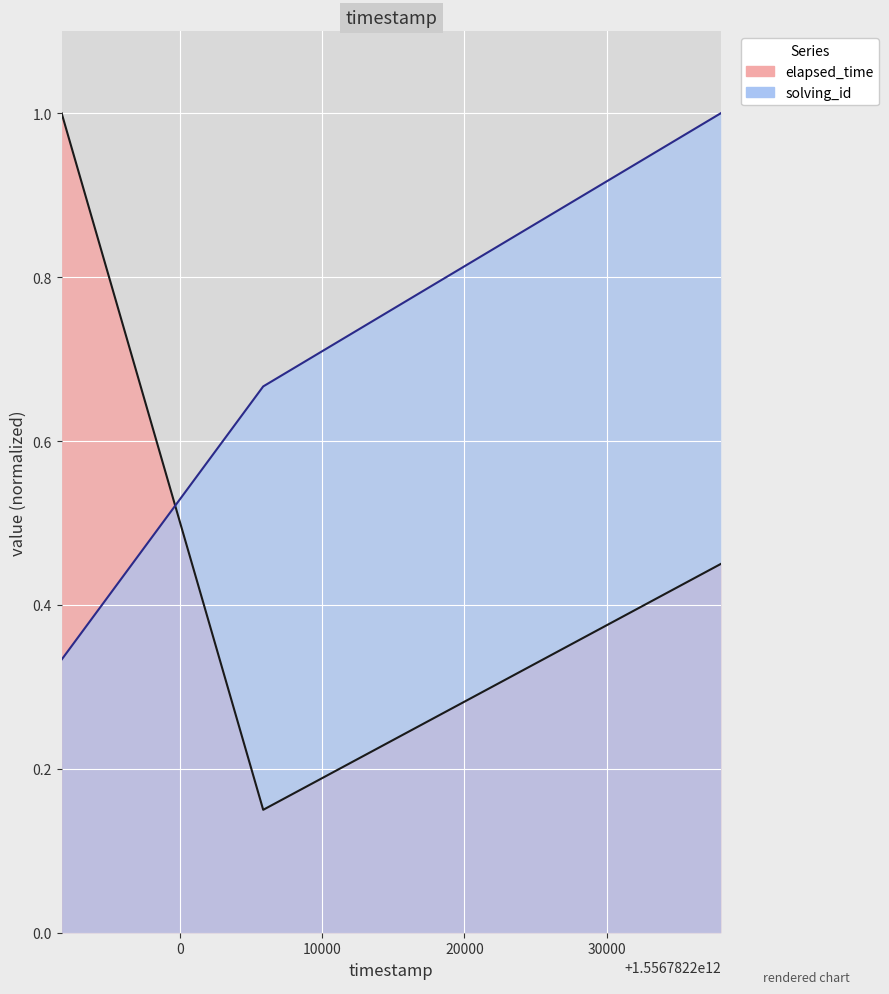

What are all the series names shown in the legend?

solving_id, elapsed_time